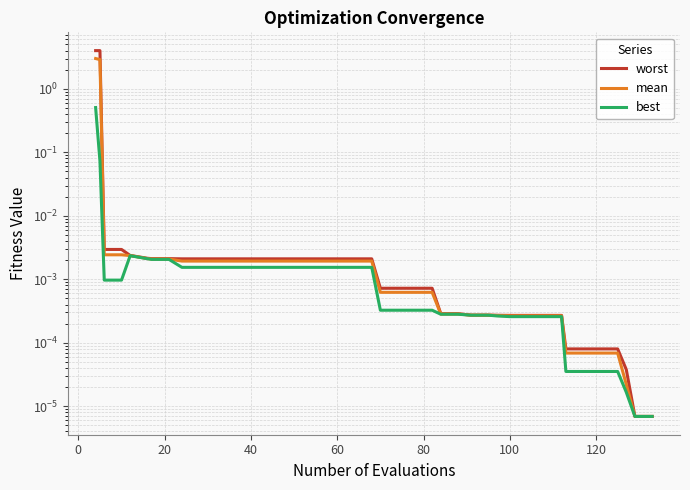

At which label is mean closest to 1?

20